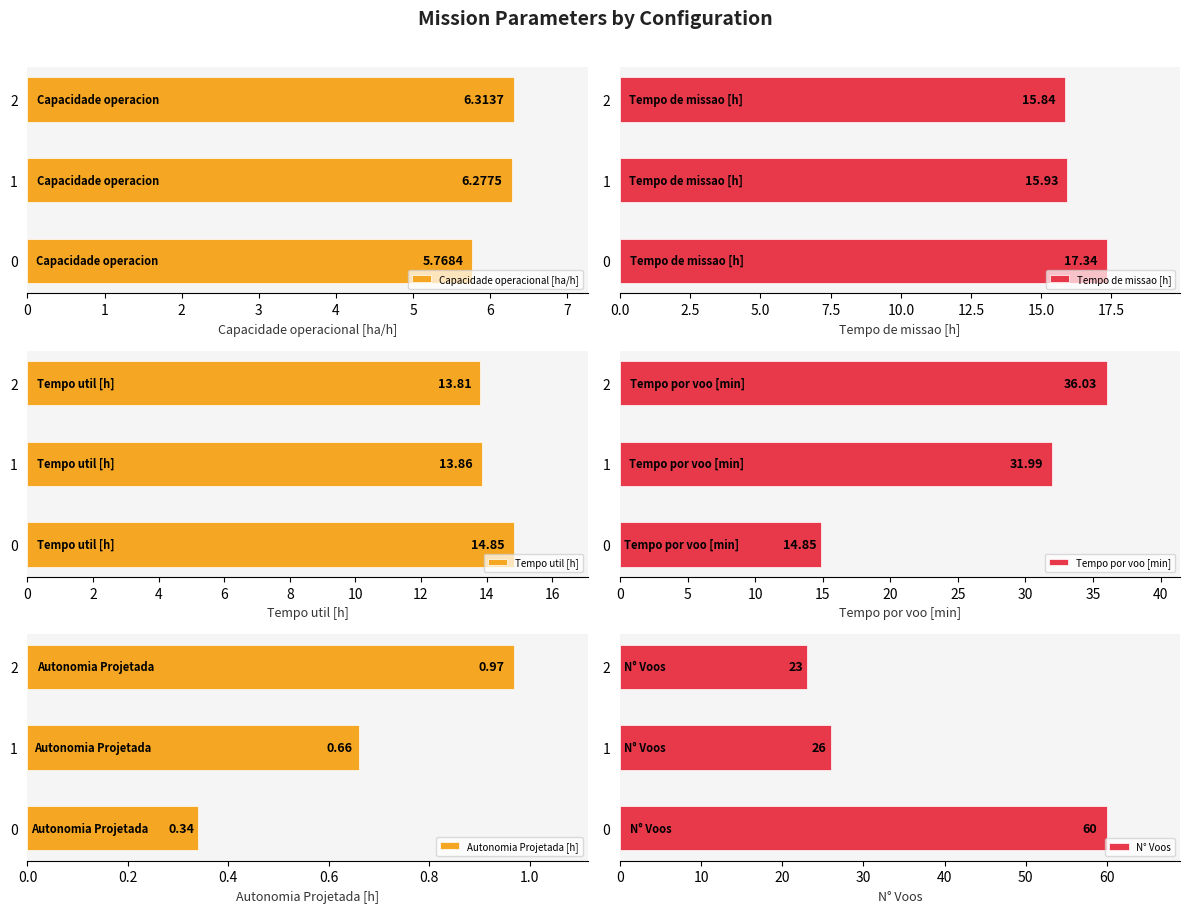

Count the number of data series in this chart.

6